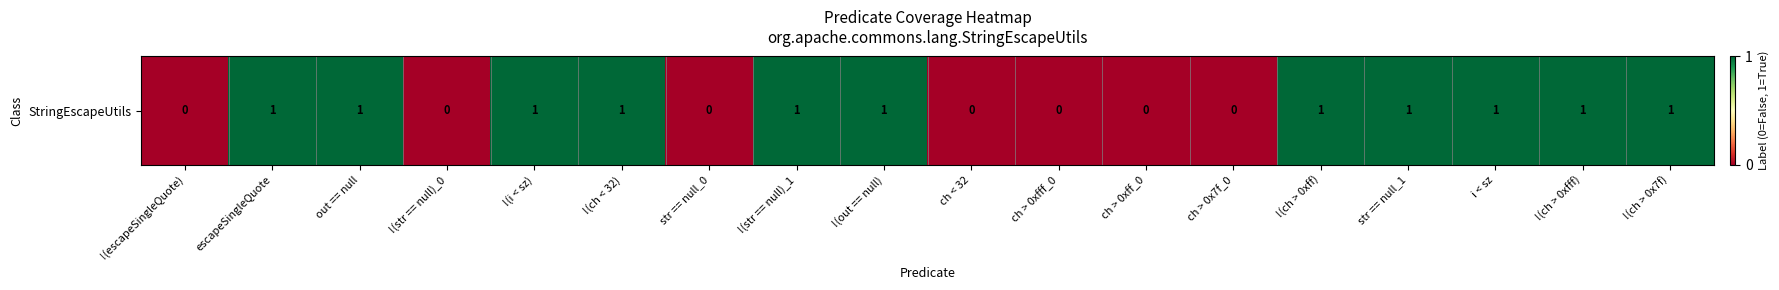

At which category does the chart reach its minimum across all series?

!(escapeSingleQuote)